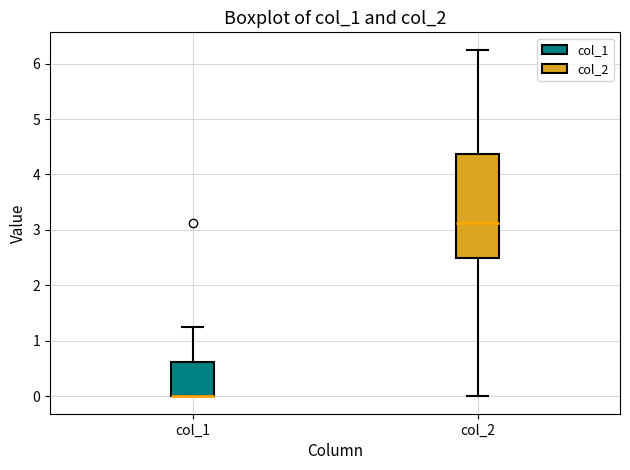

Reading left to right, transcribe this box plot: for each box, give where its median line is, the range the box spans, and where its two whiskers end, as read against the y-axis. The values are not printed on the chart, so give them approximately, as read against the axis.

col_1: median 0.0 (drawn on the box's lower edge), box 0.0 to 0.6, whiskers 0.0 to 1.3
col_2: median 3.1, box 2.5 to 4.4, whiskers 0.0 to 6.3